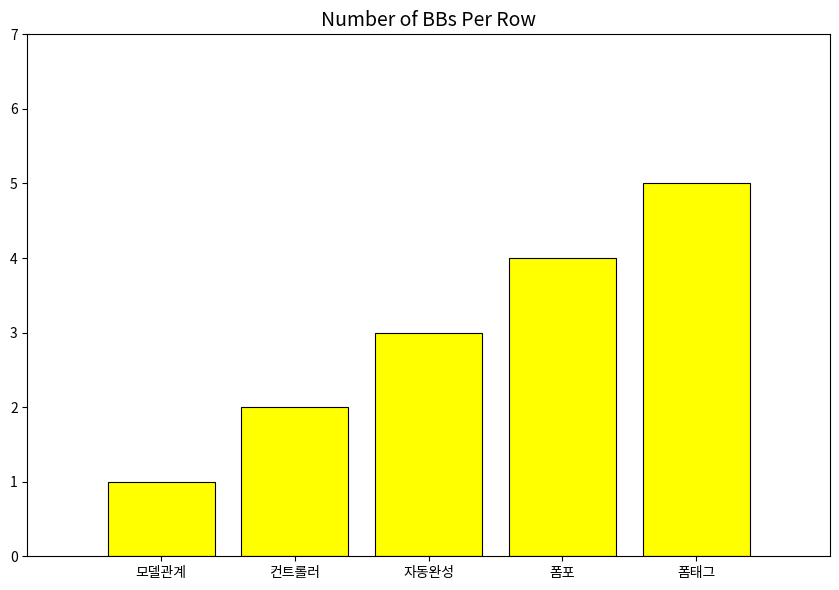

Read the value at 자동완성.

3